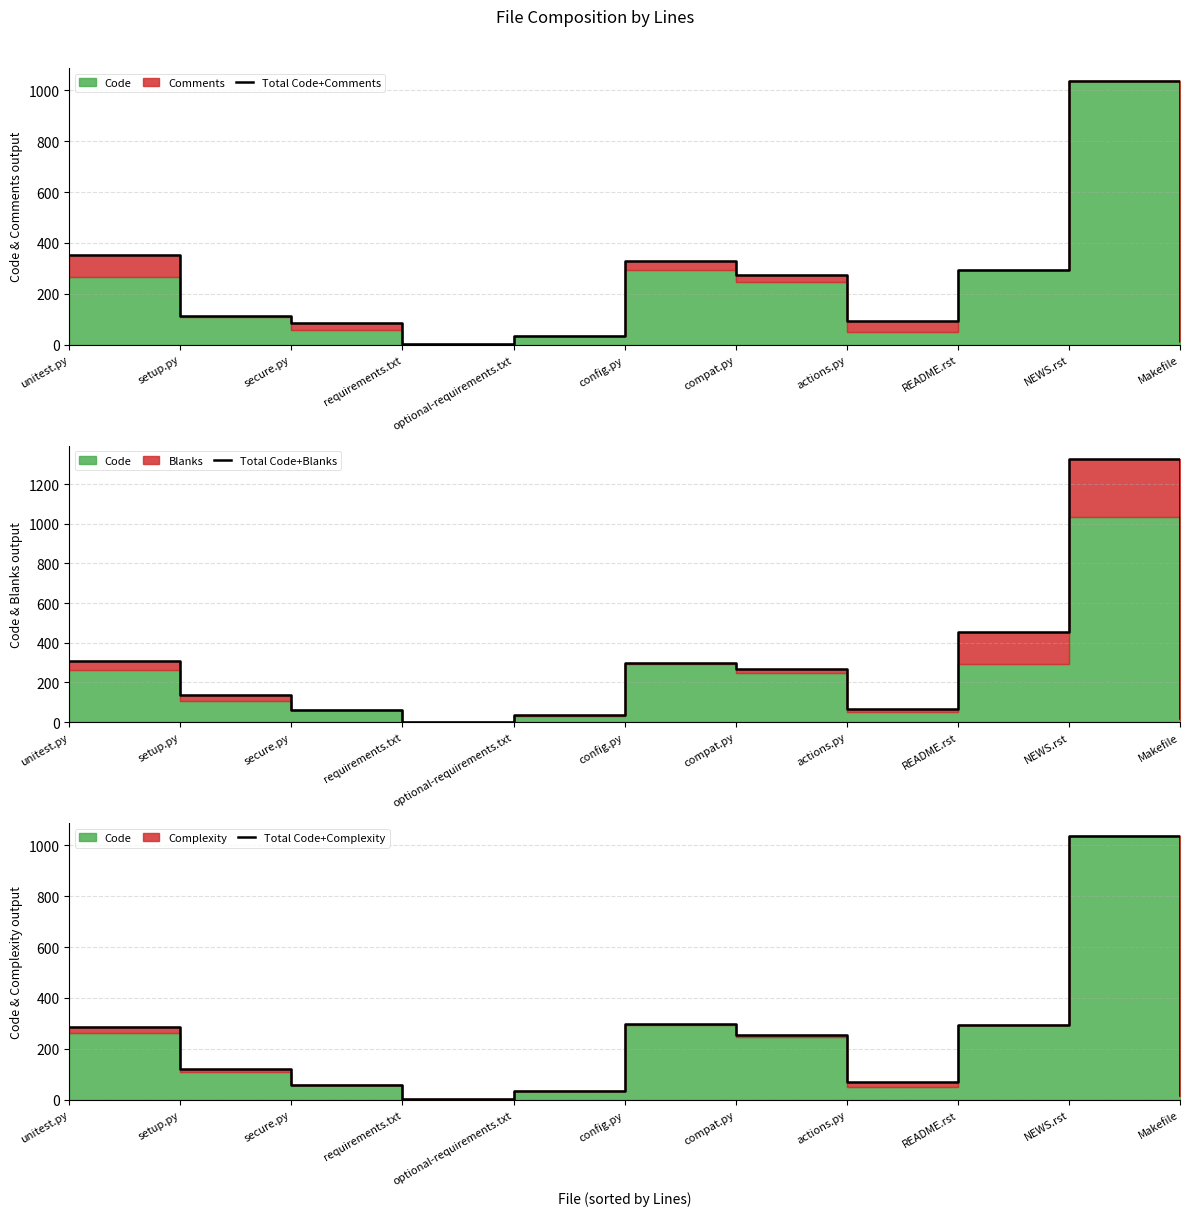

The Total Code+Blanks series shows 2006 at NEWS.rst. True or false?

False